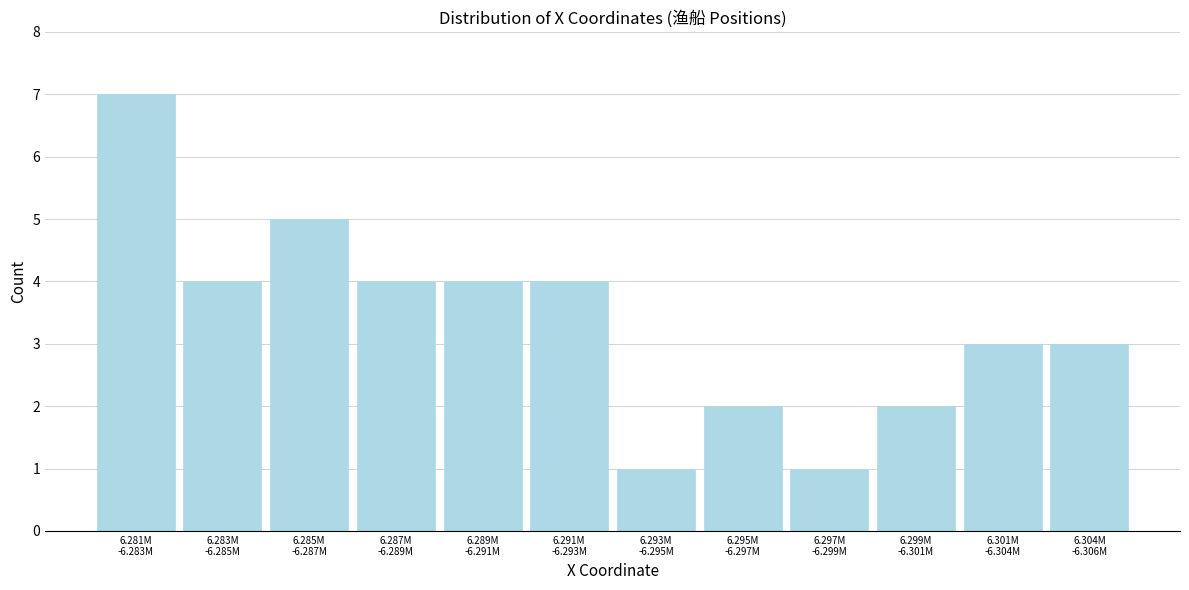

Reading left to right, extract all data points from this chart.

7	4	5	4	4	4	1	2	1	2	3	3